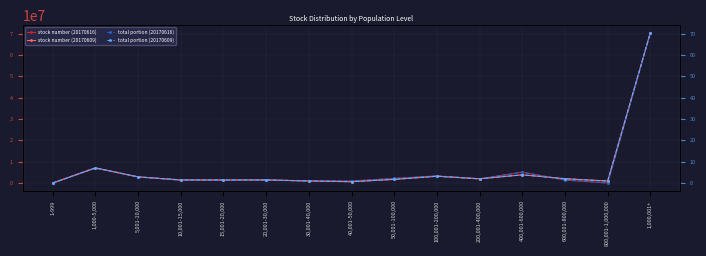

What is the maximum value for total portion (20170609)?

70.5